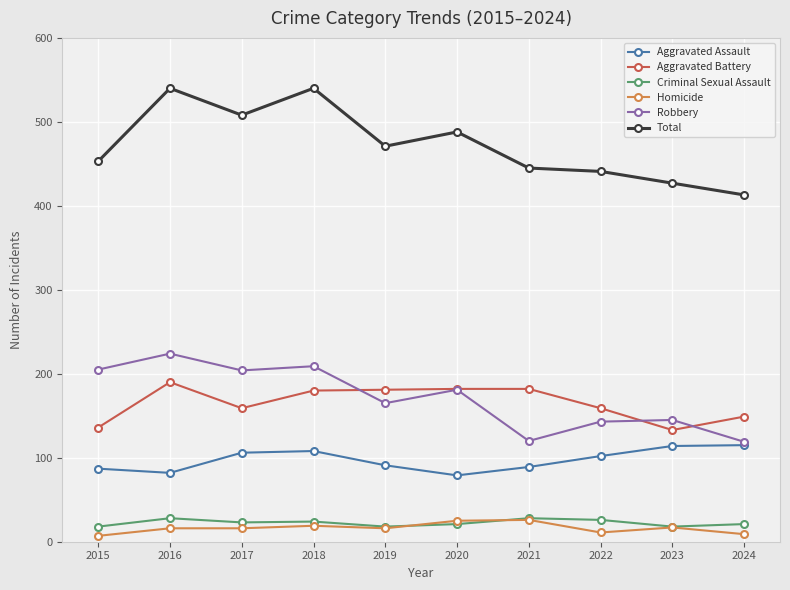

The value of Aggravated Battery at 2021 is 182. True or false?

True